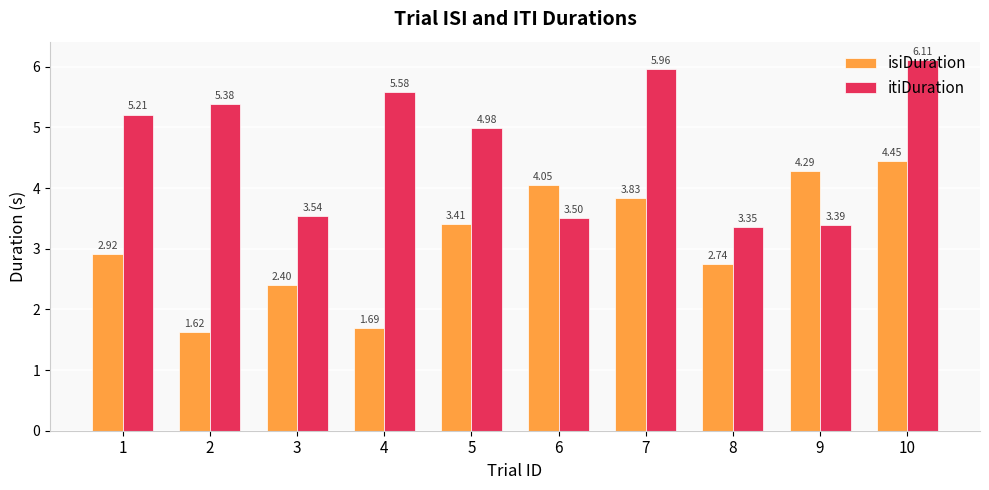

At which category is the sum across all series the highest?

10